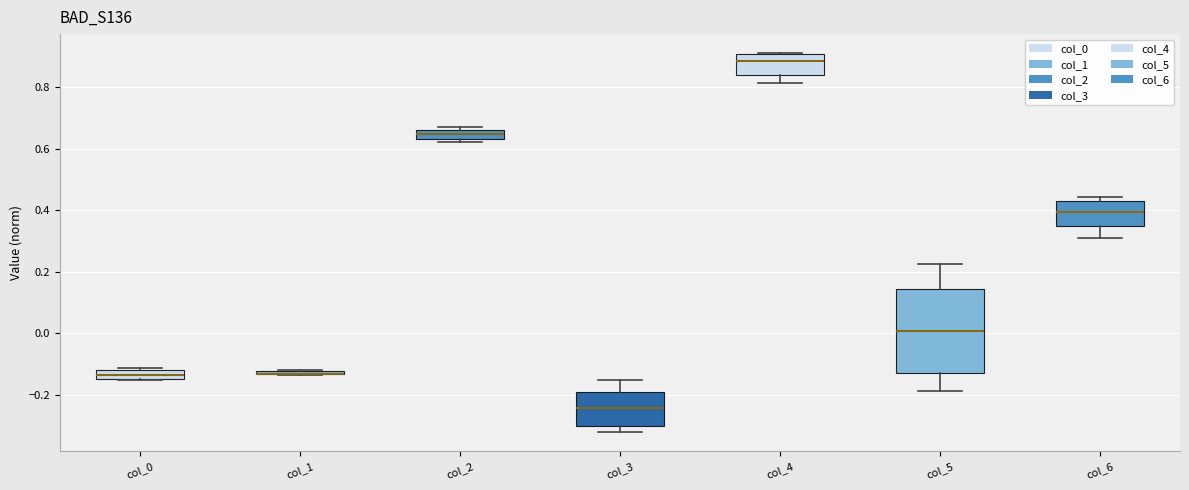

Which box is the tallest, from its lower edge to its upper edge?

col_5